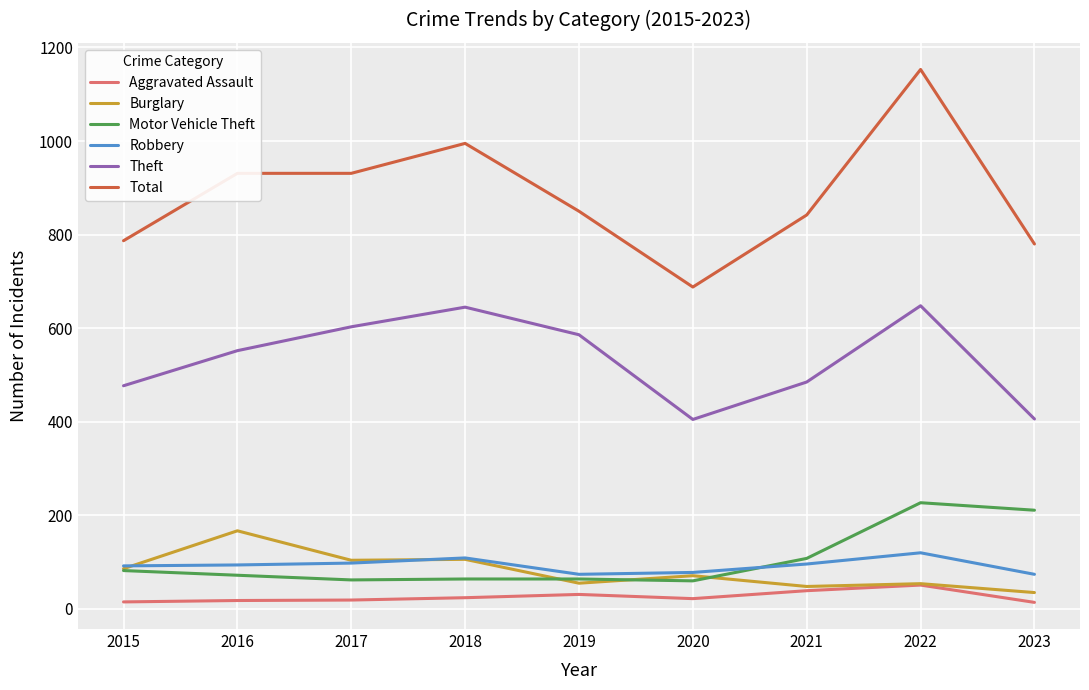

The Theft series shows 536 at 2020. True or false?

False